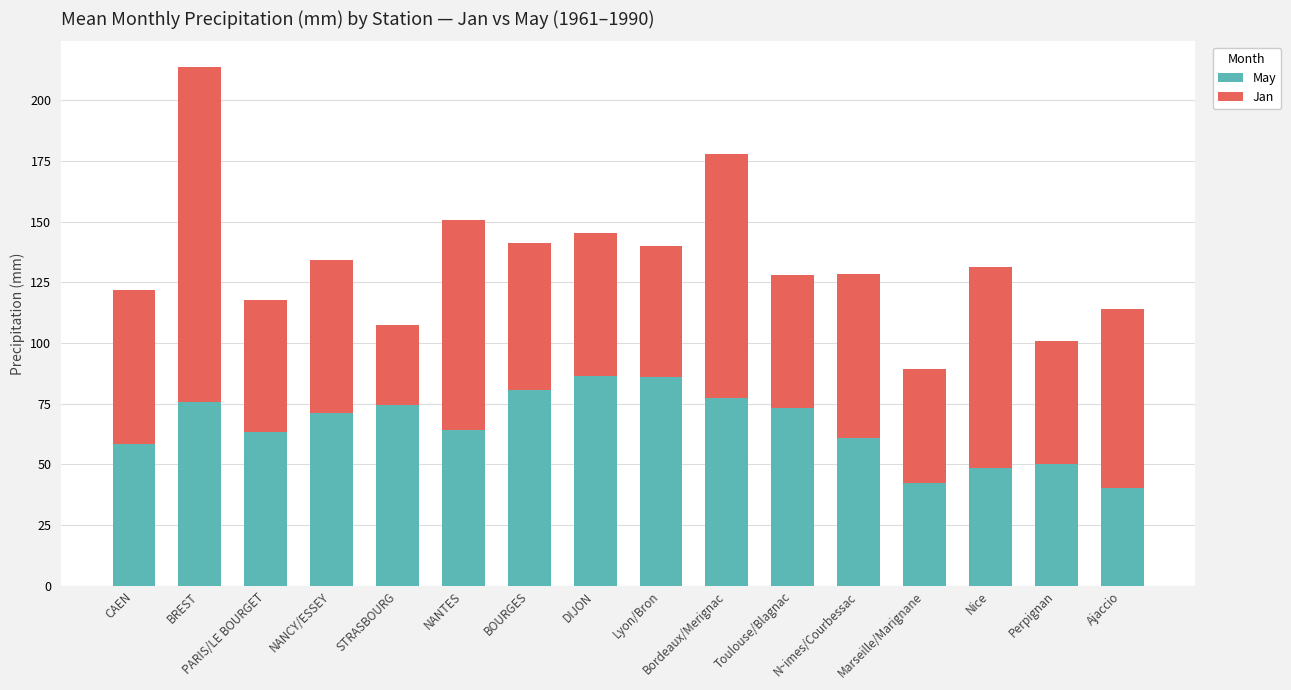

What is the lowest value of the May series?

40.2